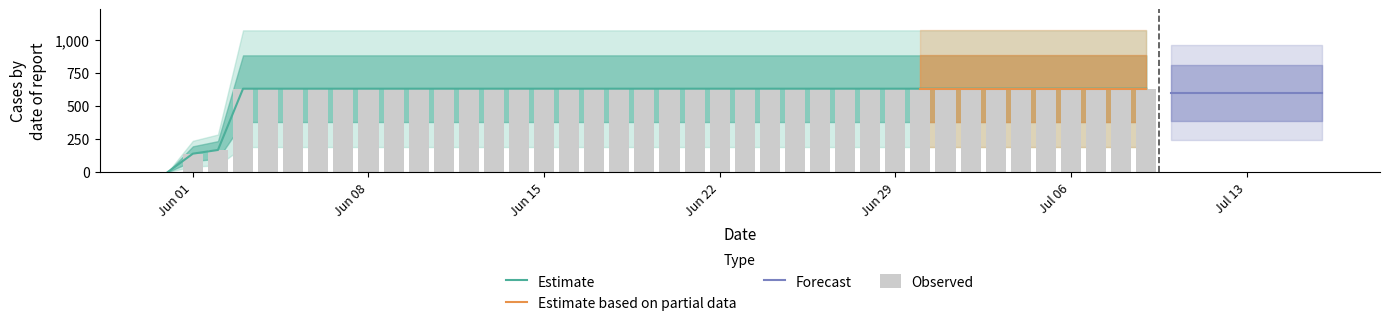

True or false: the data shows 336 at 2020-06-24.

False